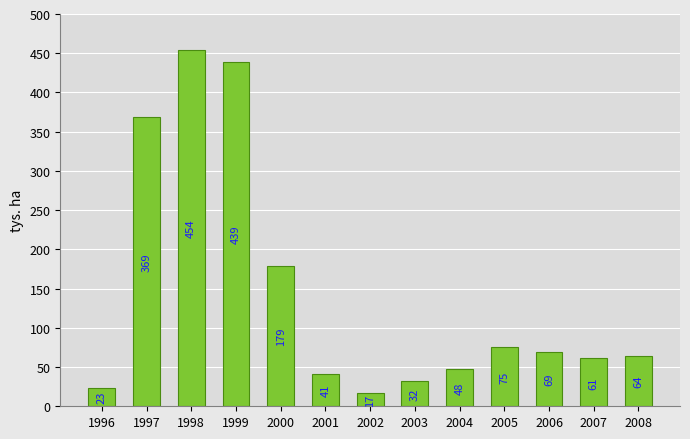

Count the number of data series in this chart.

1